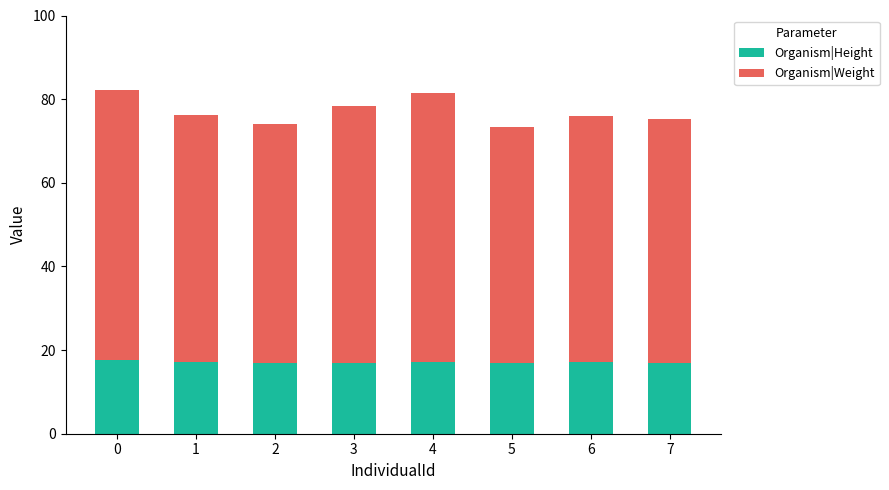

What is the sum of the Organism|Height values at 4 and 3?

33.9